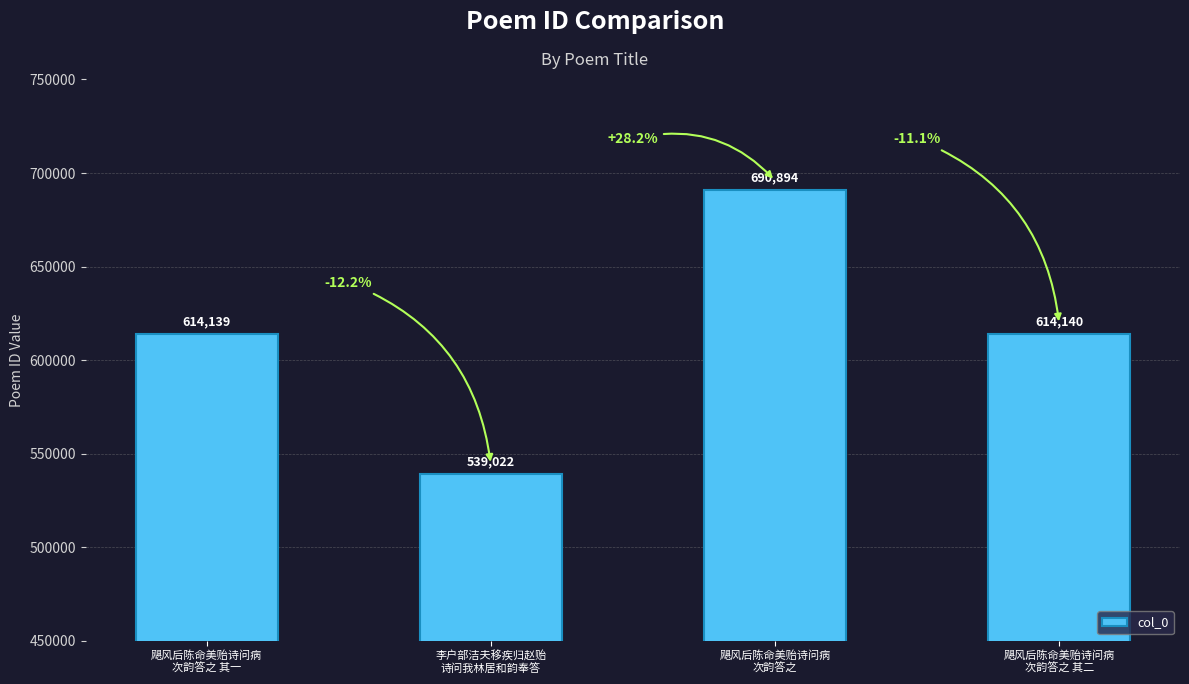

Is it true that the value at 李户部洁夫移疾归赵贻
诗问我林居和韵奉答 is 884028?

False